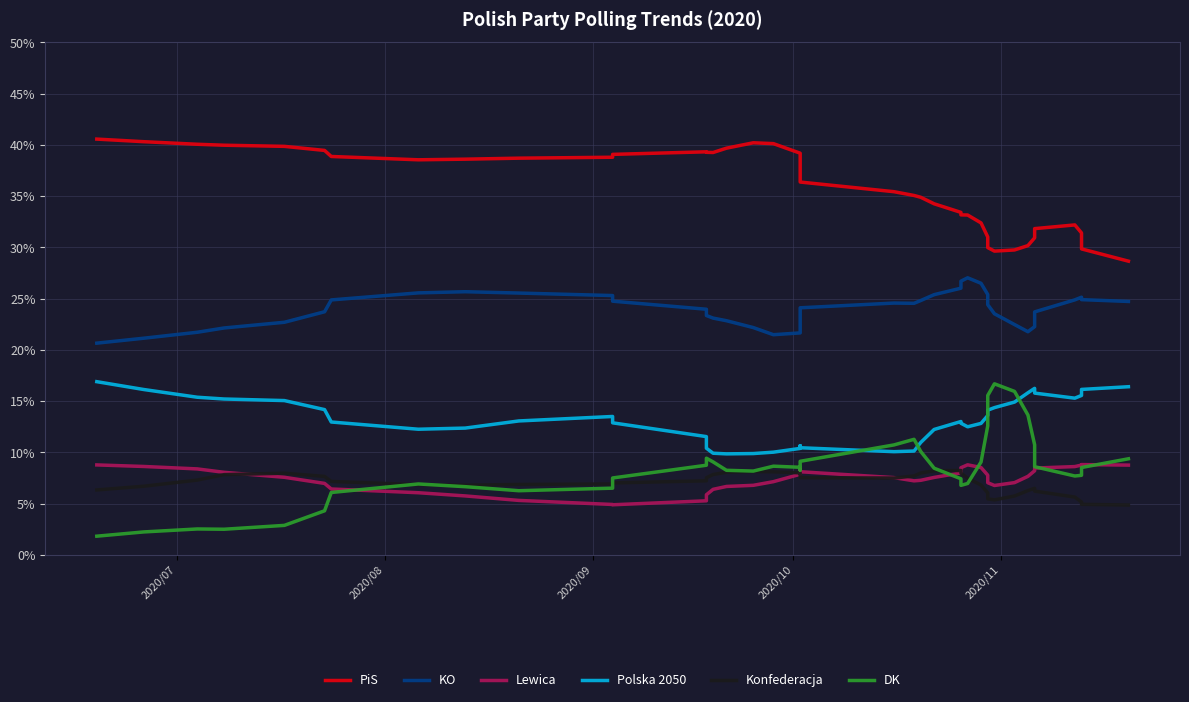

How many data points does each series have?

40